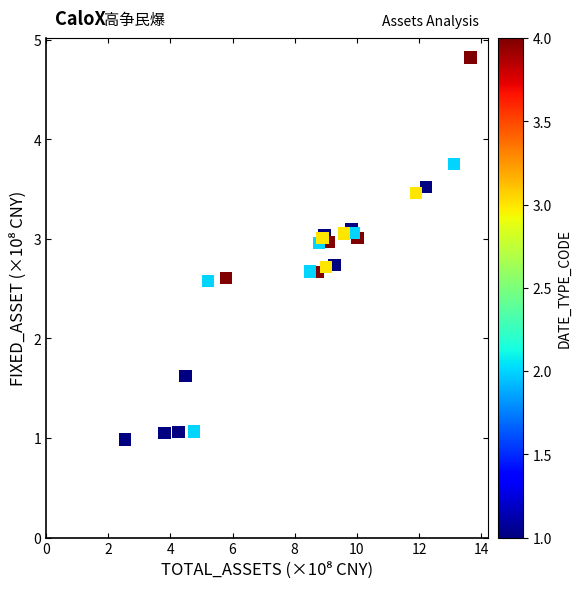

What Y value in the scatter plot is closest to 2?

1.6